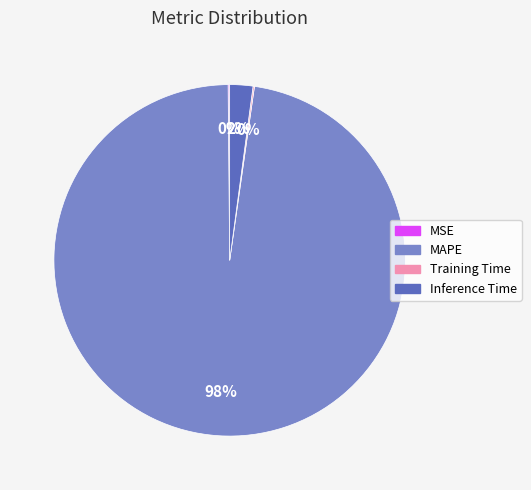

Does MAPE account for over 50% of the chart?

Yes